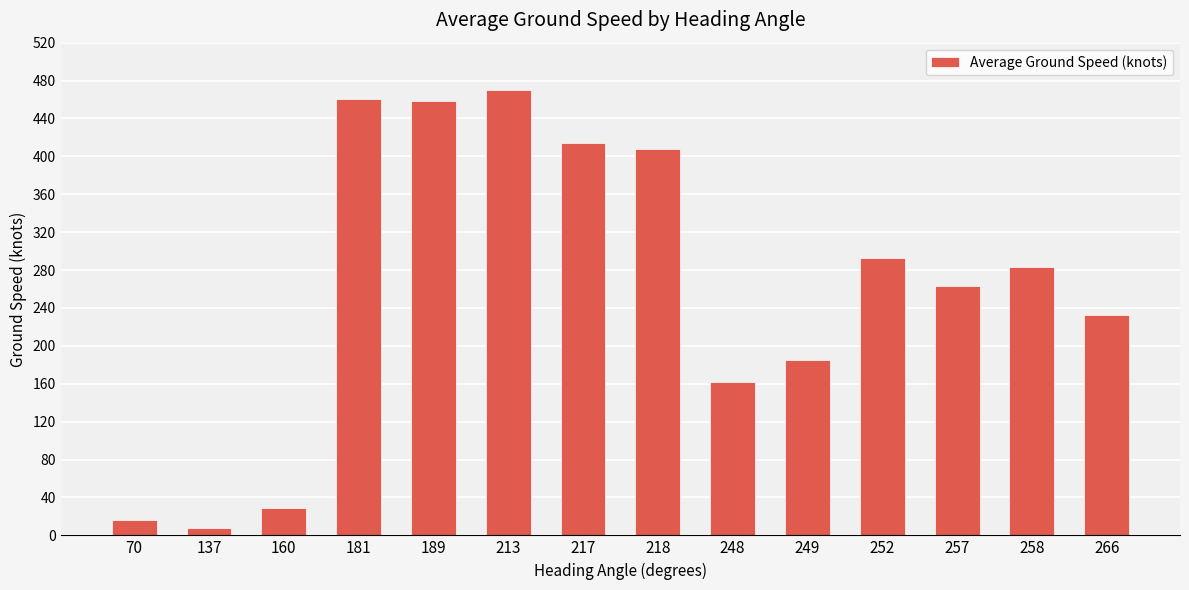

Reading left to right, what are all the values shown in this chart?

16.0	8.0	29.0	460.2	458.0	470.0	414.0	407.3	162.3	185.5	293.0	262.8	283.0	233.0